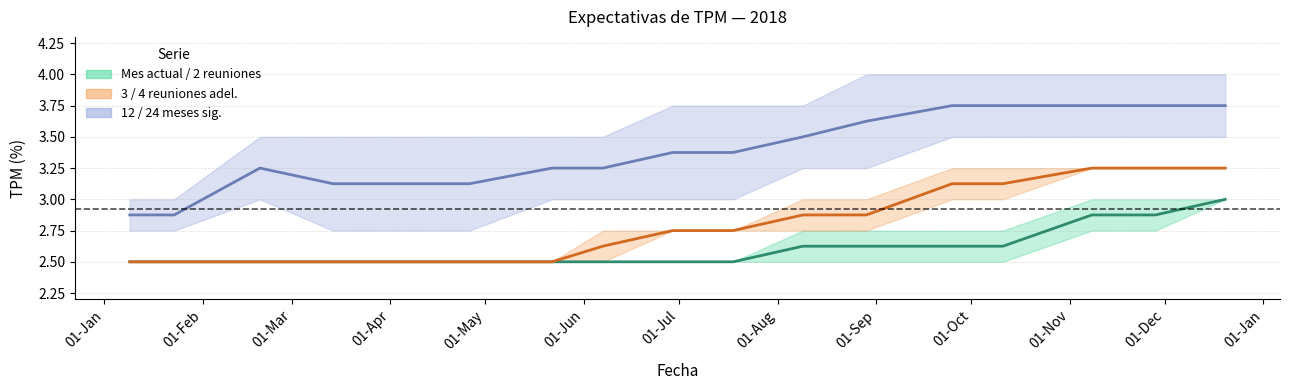

At which label is Mes actual closest to 2?

09-01-2018